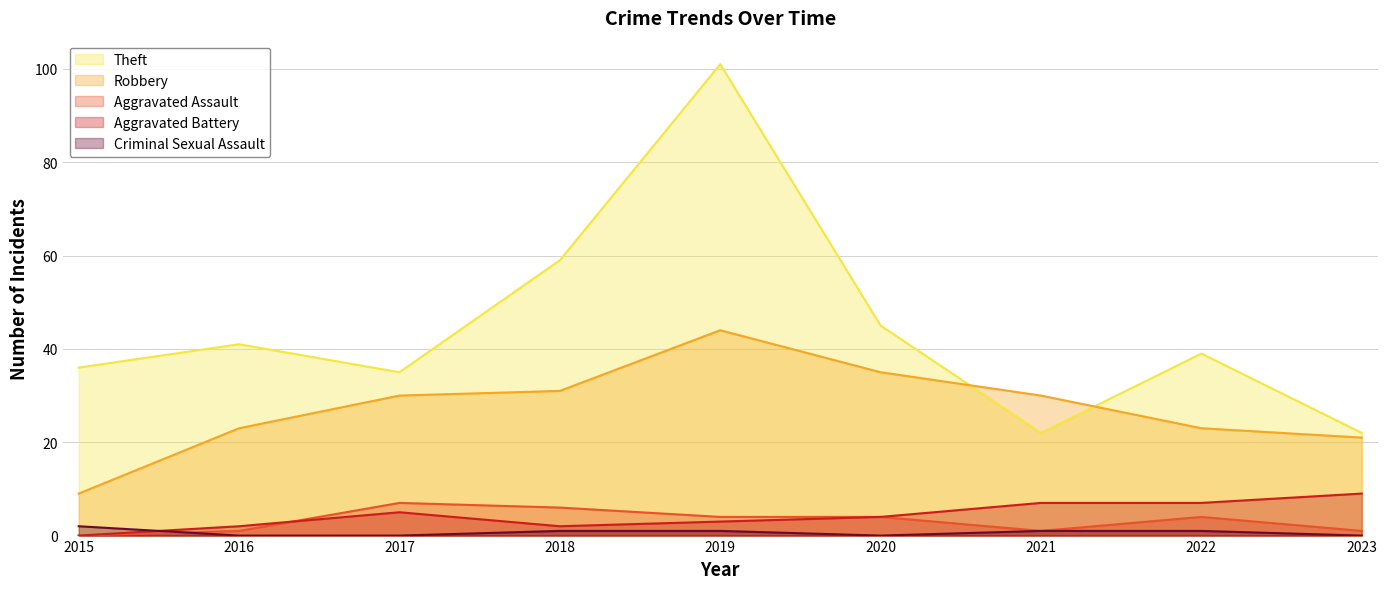

Between 2023 and 2016, which is larger?

2016